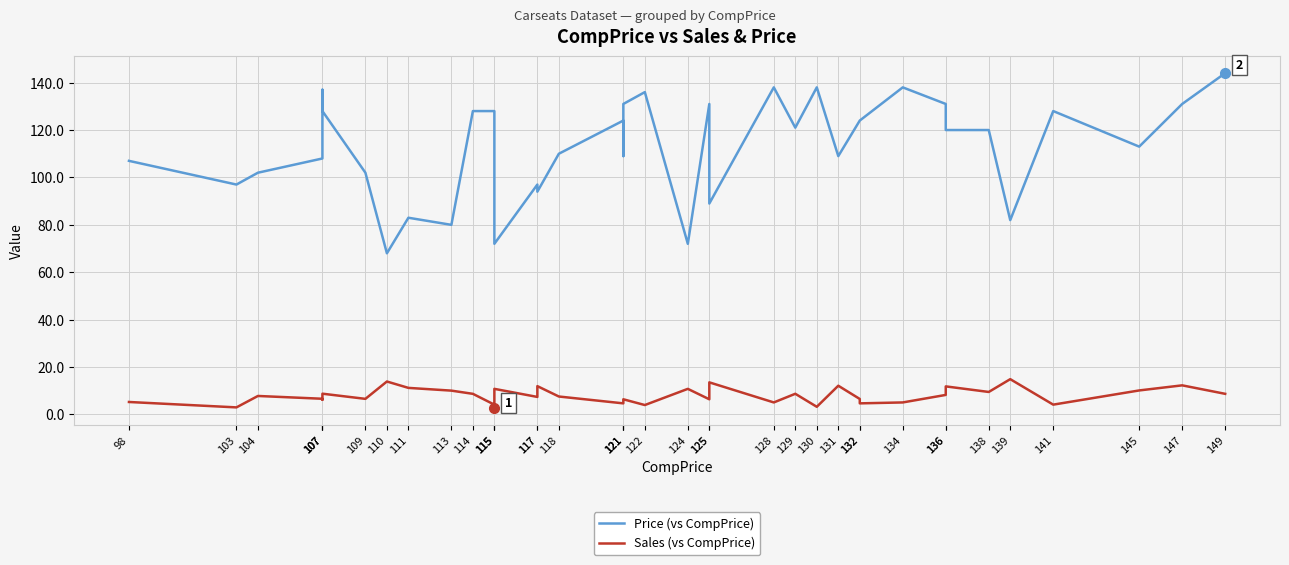

How many data points in Price (vs CompPrice) are above 120?

19